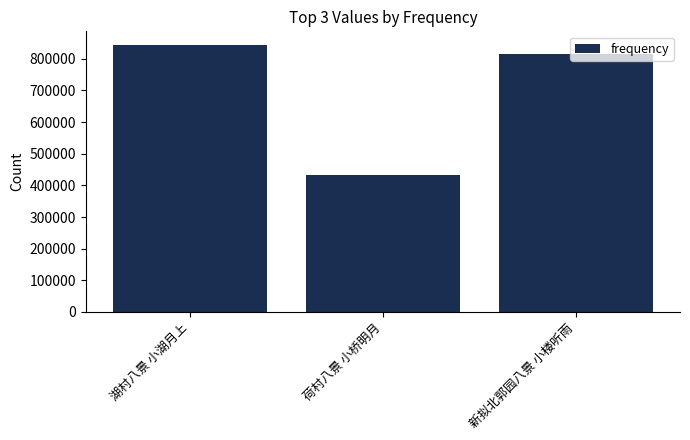

What position from the left is 新拟北郭园八景 小楼听雨?

3